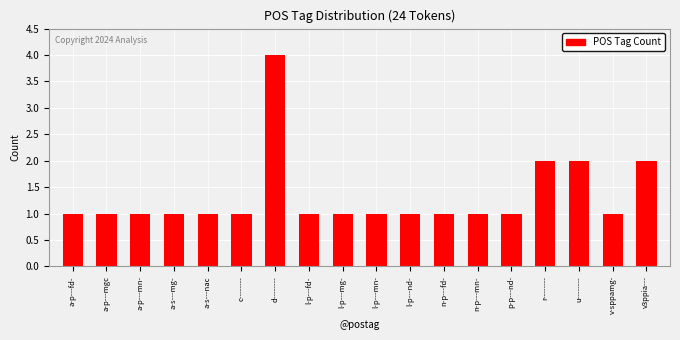

Reading left to right, extract all data points from this chart.

1	1	1	1	1	1	4	1	1	1	1	1	1	1	2	2	1	2